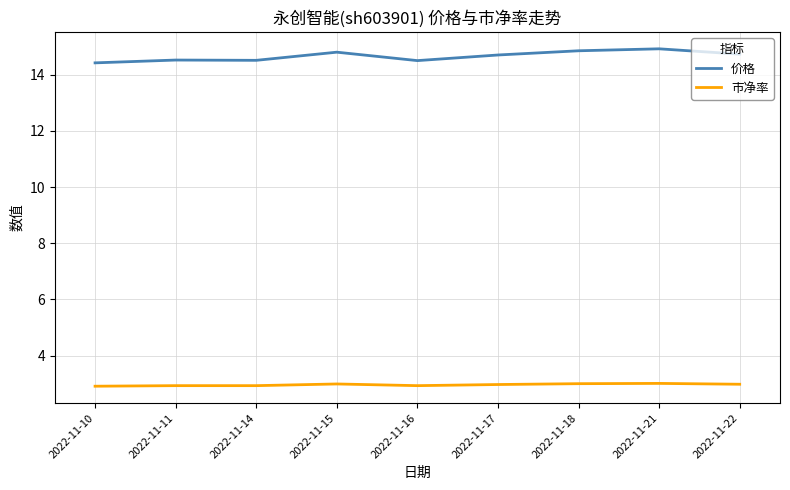

What is the greatest value displayed?

14.9